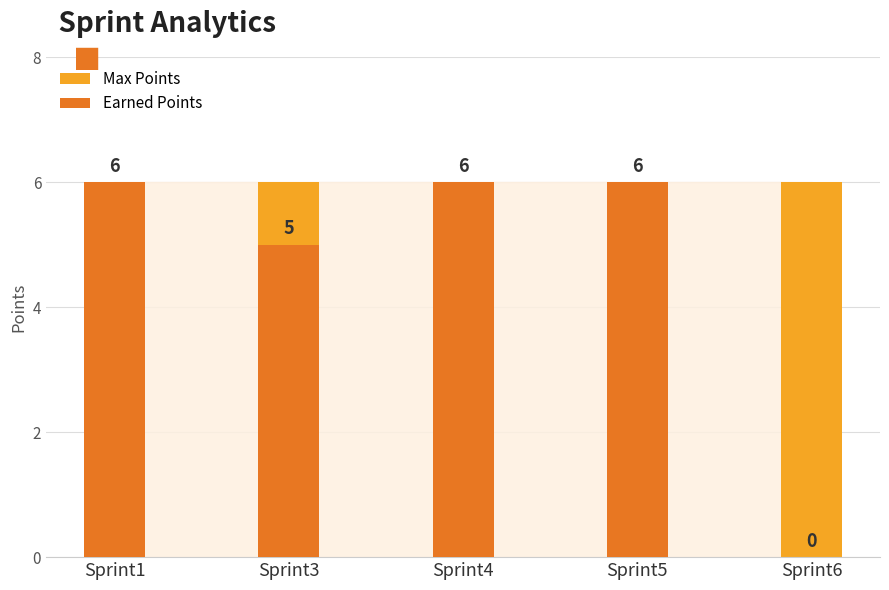

Rank the series at Sprint1 from lowest to highest value.

Max Points, Earned Points